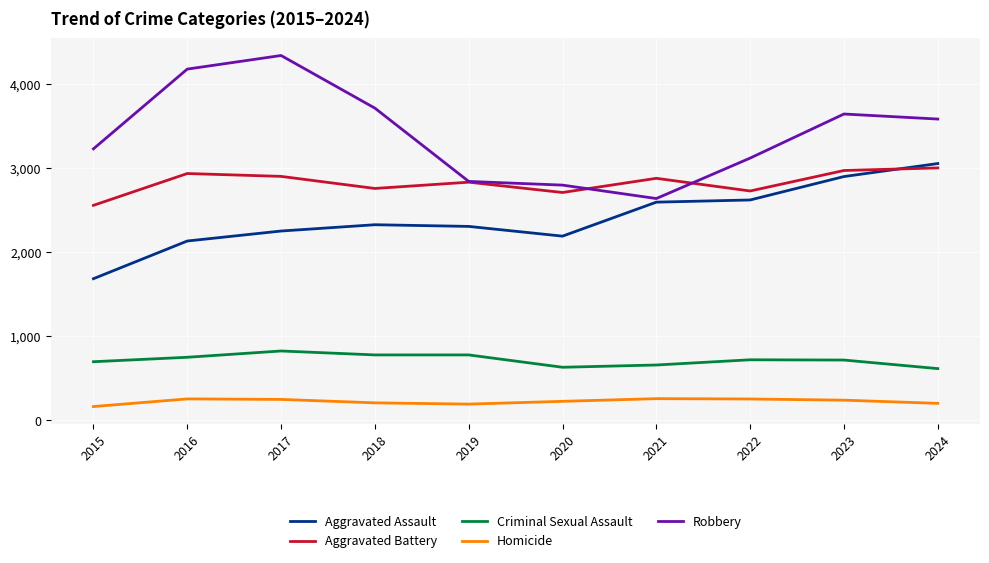

At how many categories does at least one series exceed 739?

10